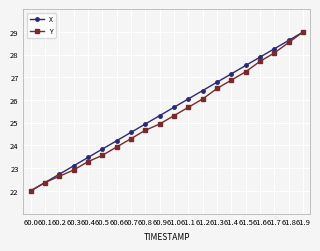

What is the difference between the maximum and second lowest values in the Y series?

6.6